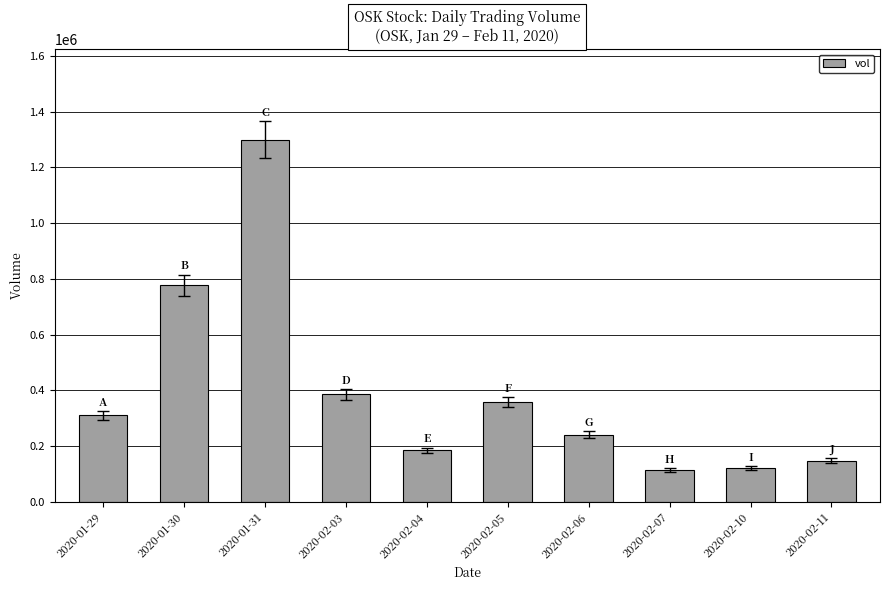

What is the sum of the values at 2020-02-07 and 2020-02-06?

355300